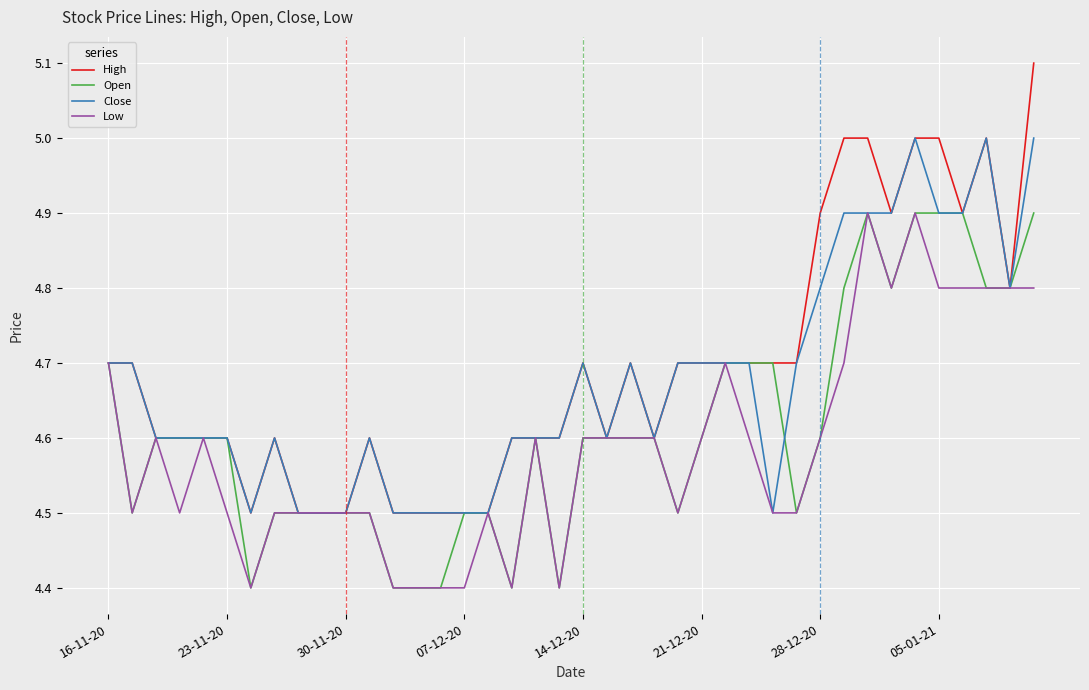

Which series has the widest spread of values?

High